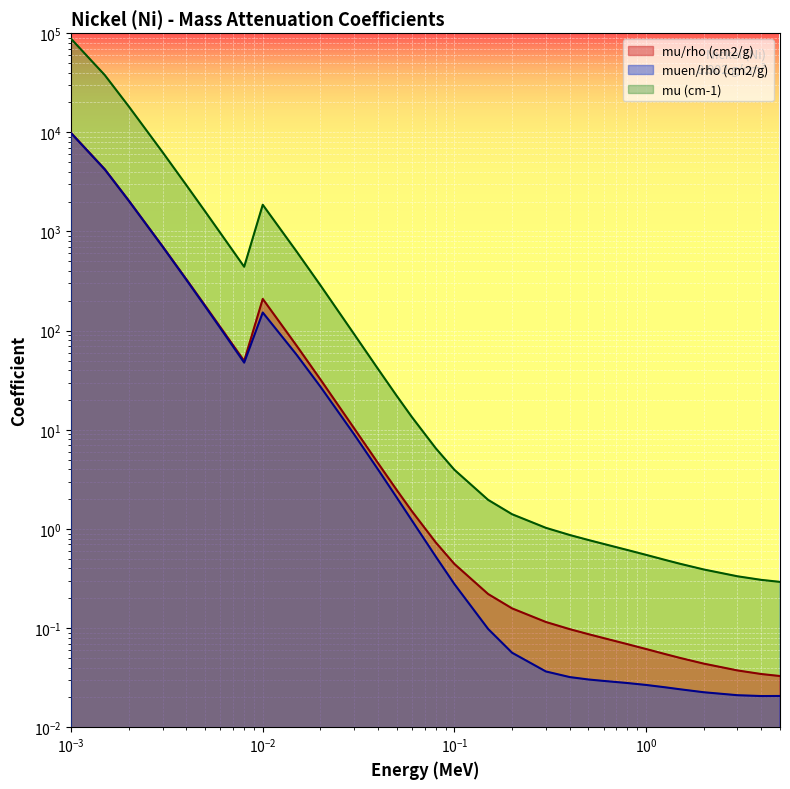

At which category does mu (cm-1) reach its first local valley?

0.008